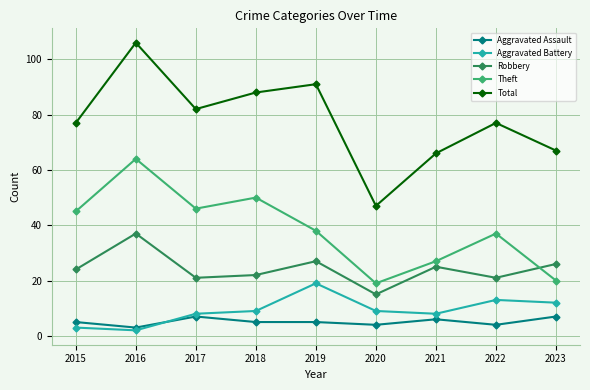

Is this an area chart (filled region under the line)?

No